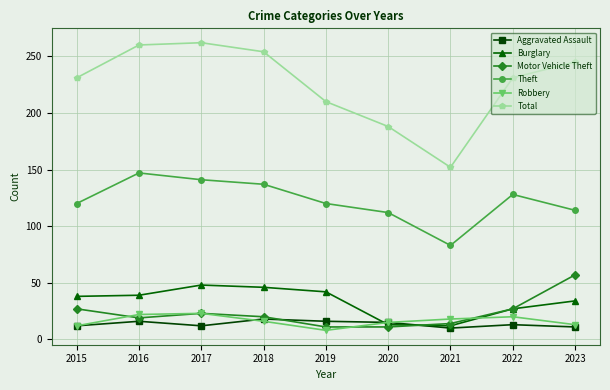

How many data points does each series have?

9